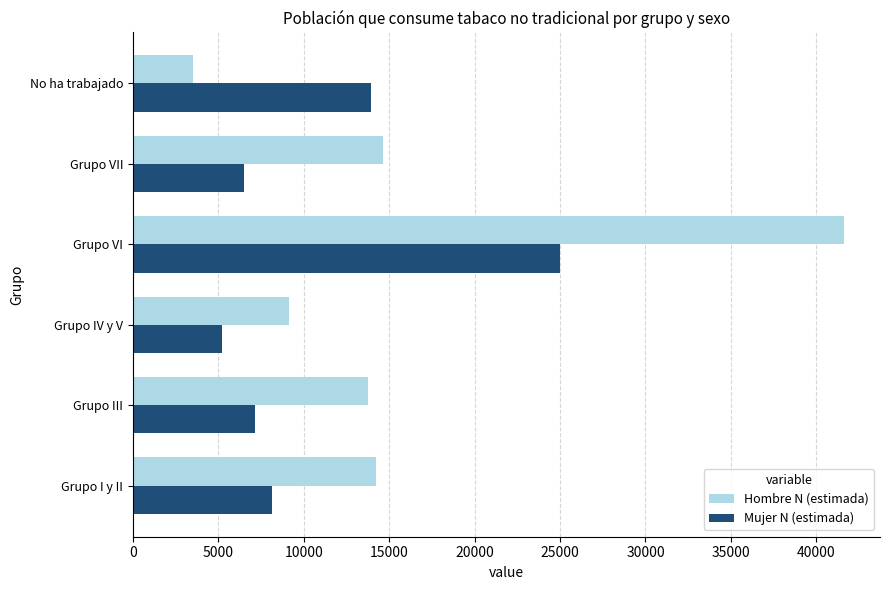

The Mujer N (estimada) series shows 6492 at Grupo VII. True or false?

True